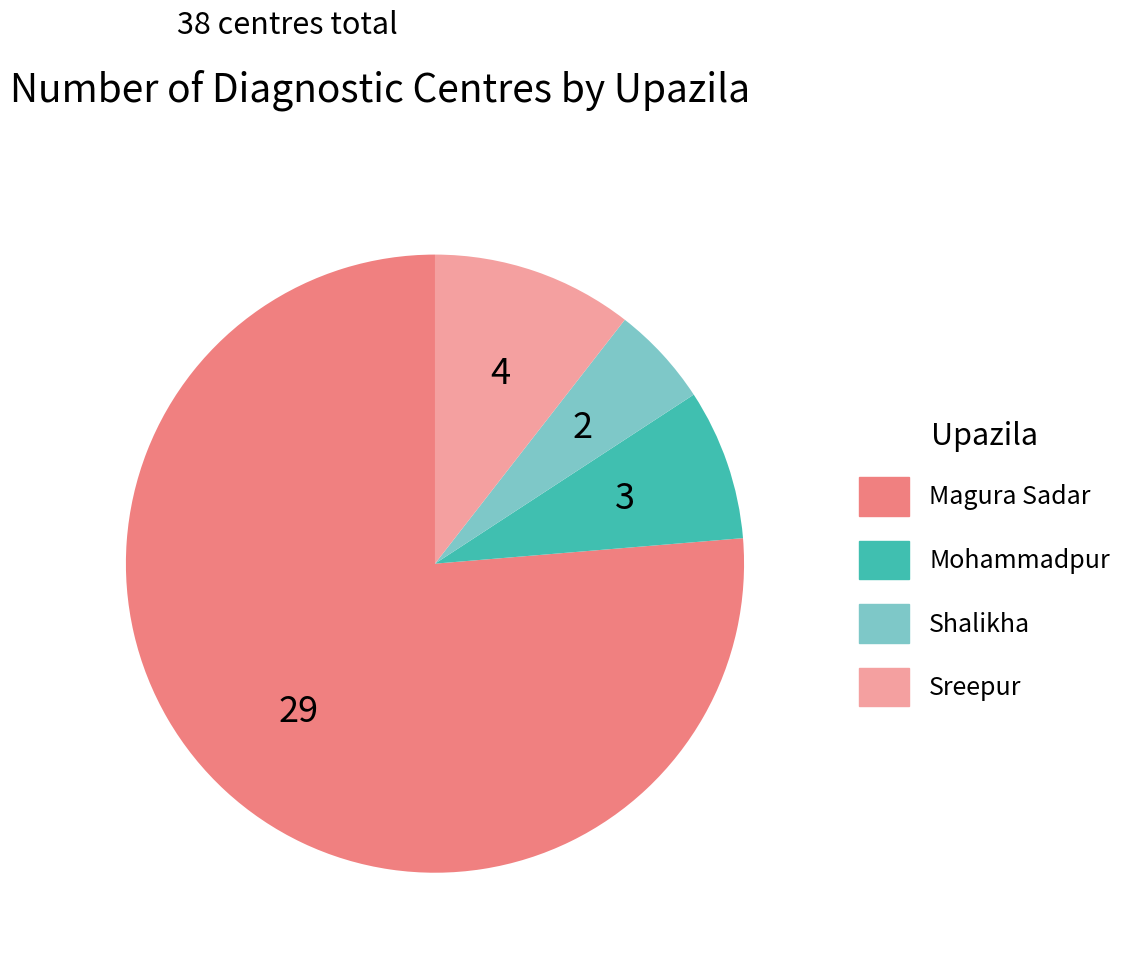

Count the number of slices in the pie.

4